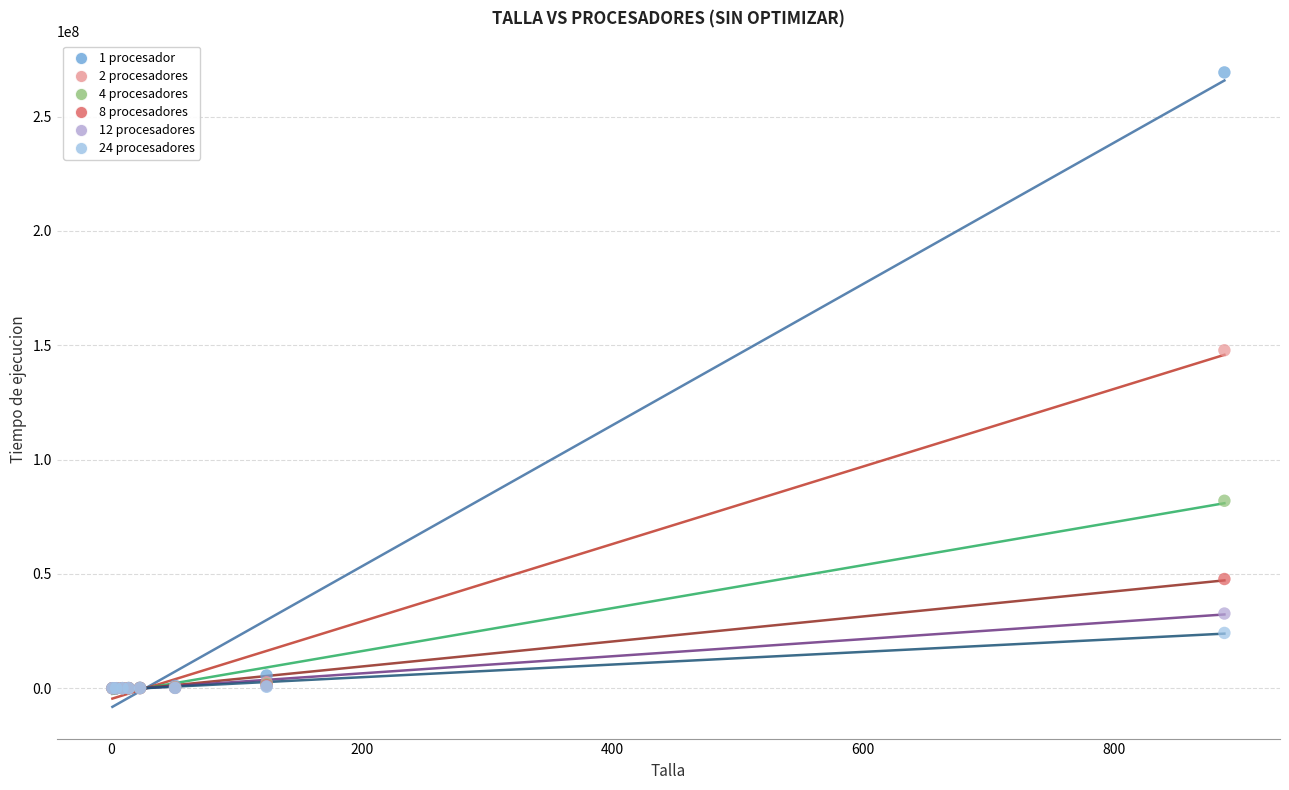

Across all series, what Y value is closest to 134665810?

147805353.0